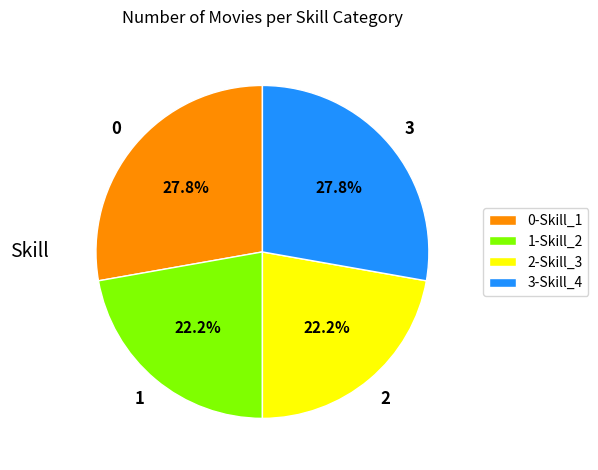

Which has a higher value, 1-Skill_2 or 3-Skill_4?

3-Skill_4